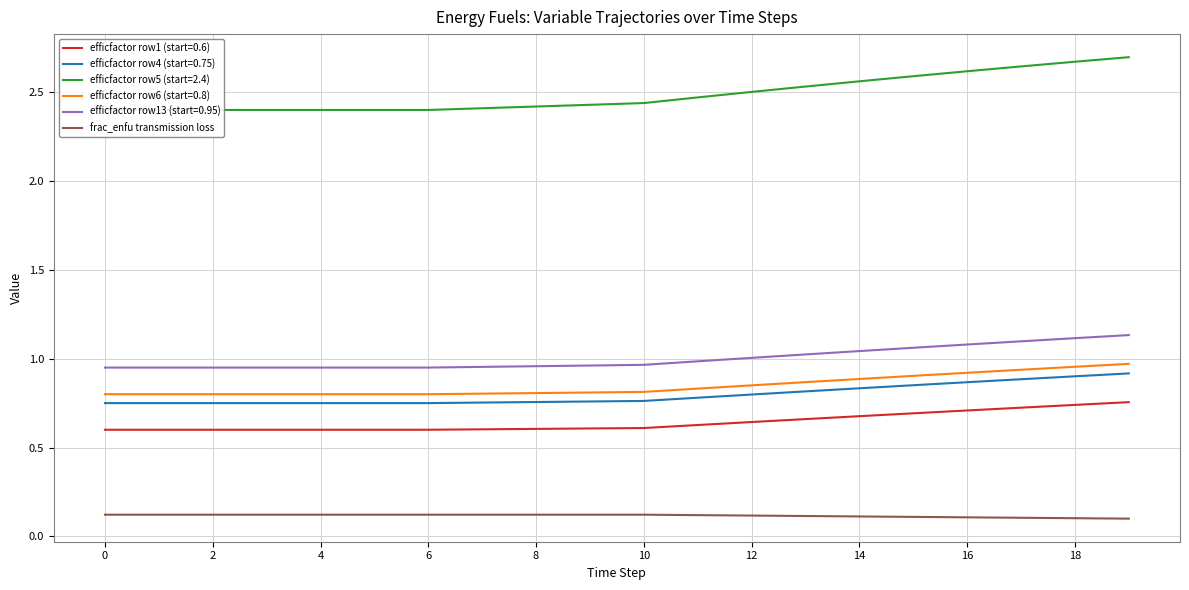

True or false: efficfactor row4 (start=0.75) and frac_enfu transmission loss intersect in this chart.

False